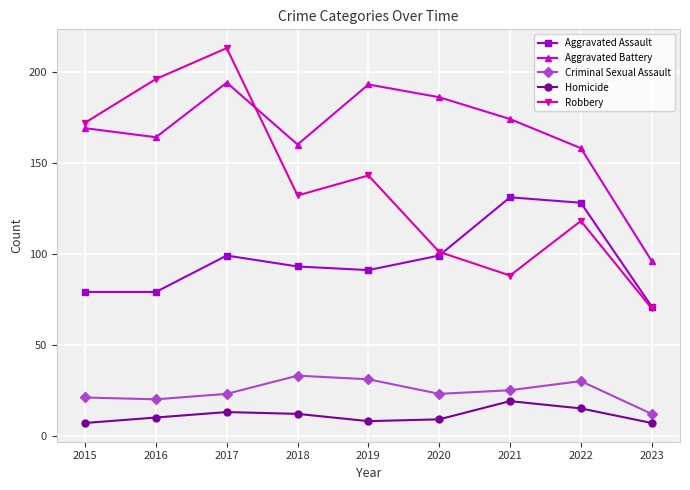

What is the spread (max minus min) of values at 2017?

200